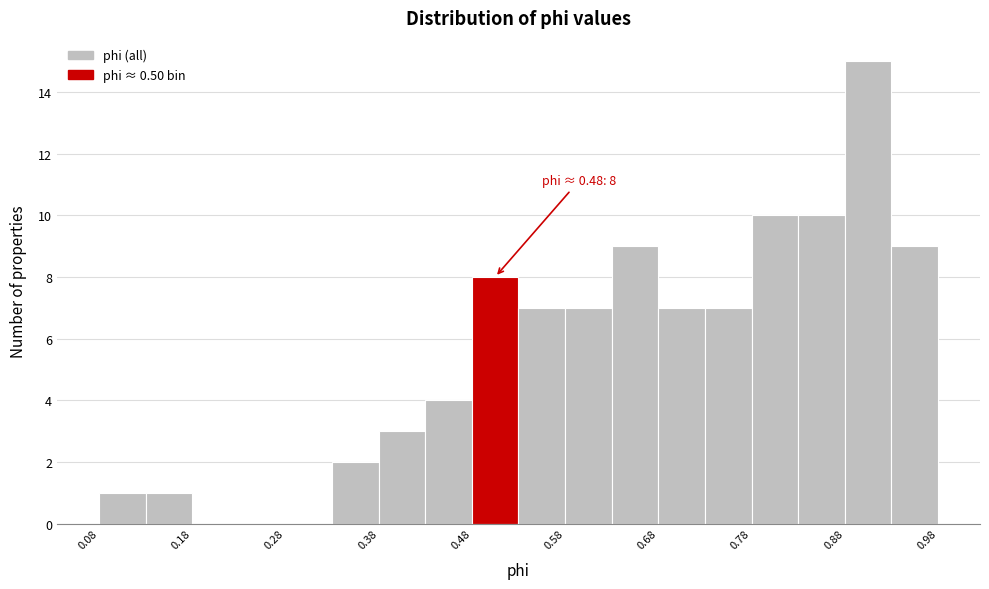

Which range on the x-axis has the tallest bar?

0.88 to 0.93